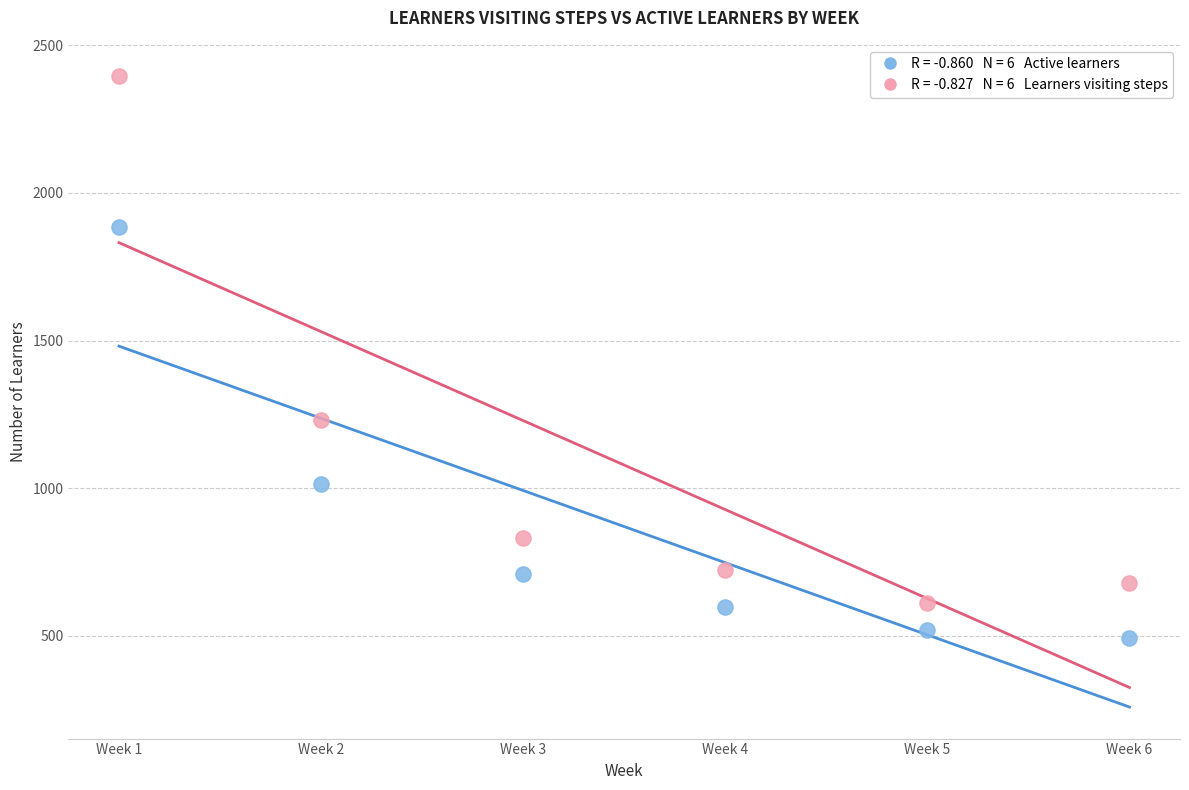

Across all series, what Y value is closest to 1444?

1232